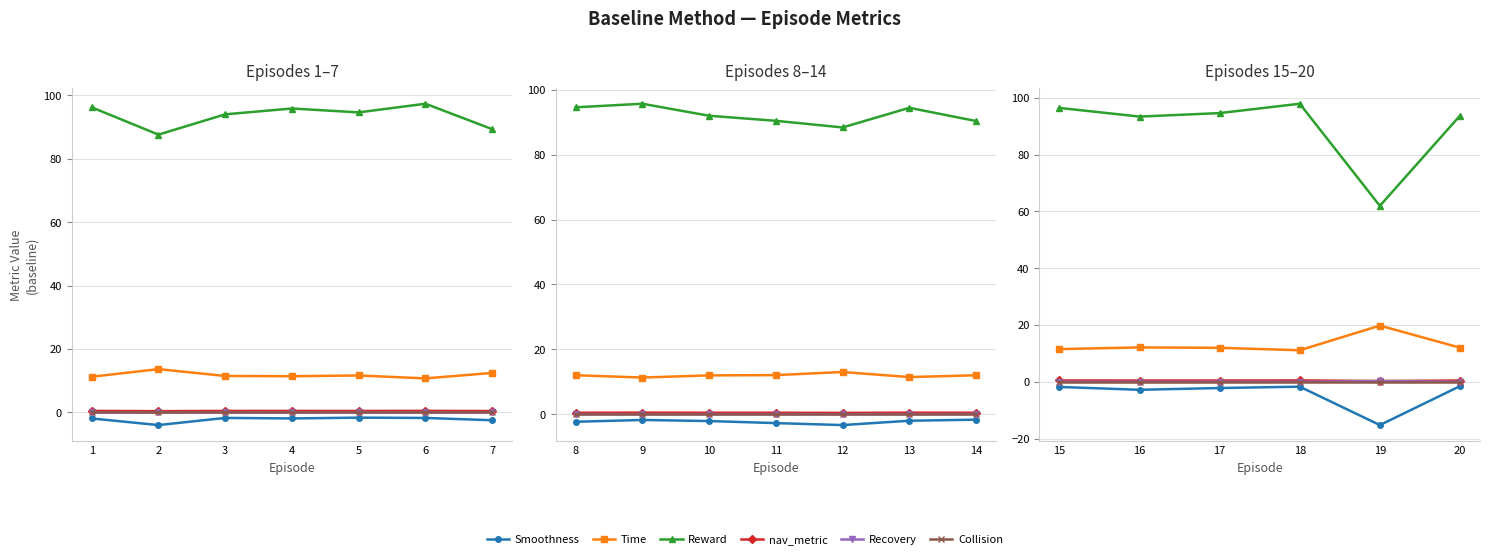

How many distinct data groups are displayed?

6